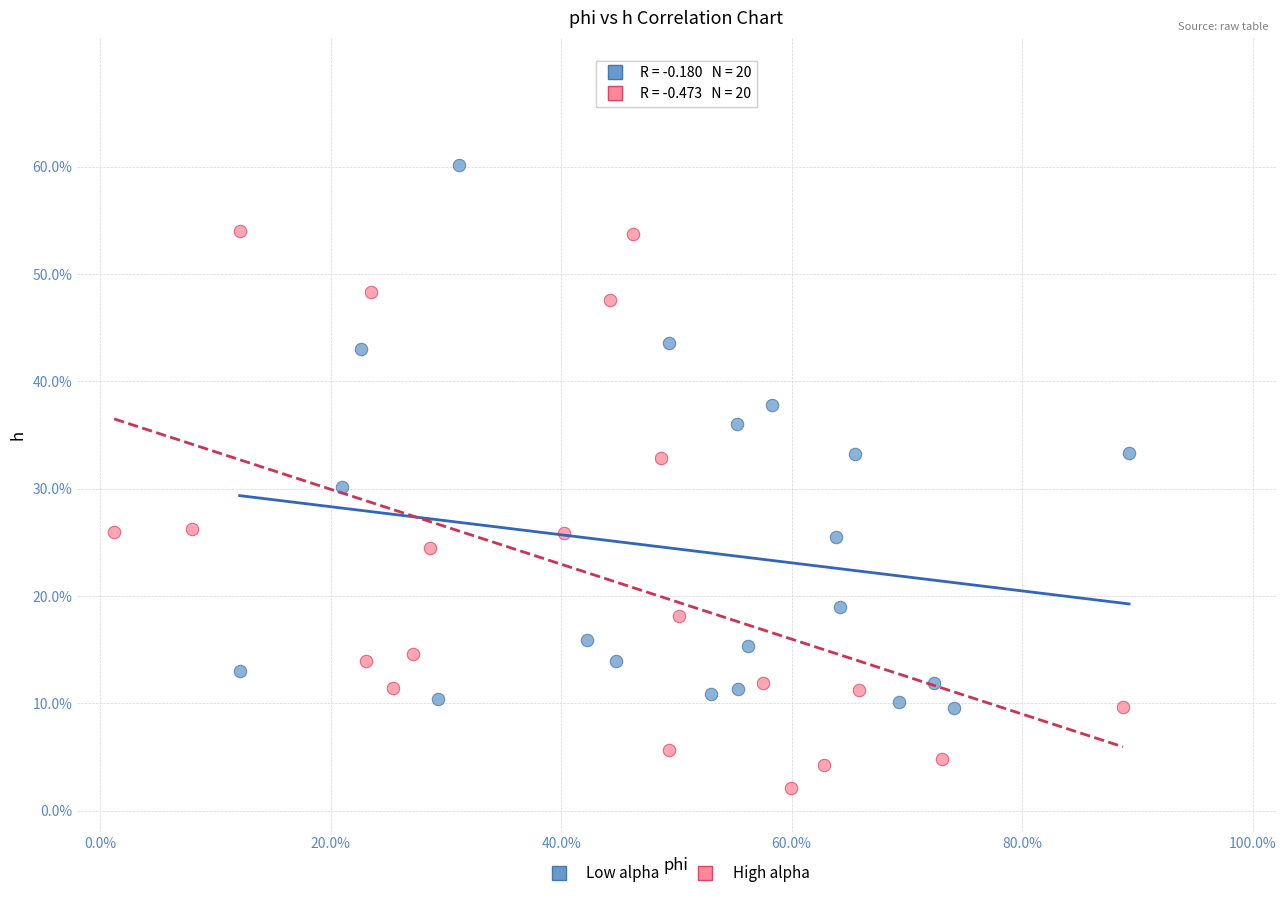

Which series has the widest spread of Y values?

High alpha